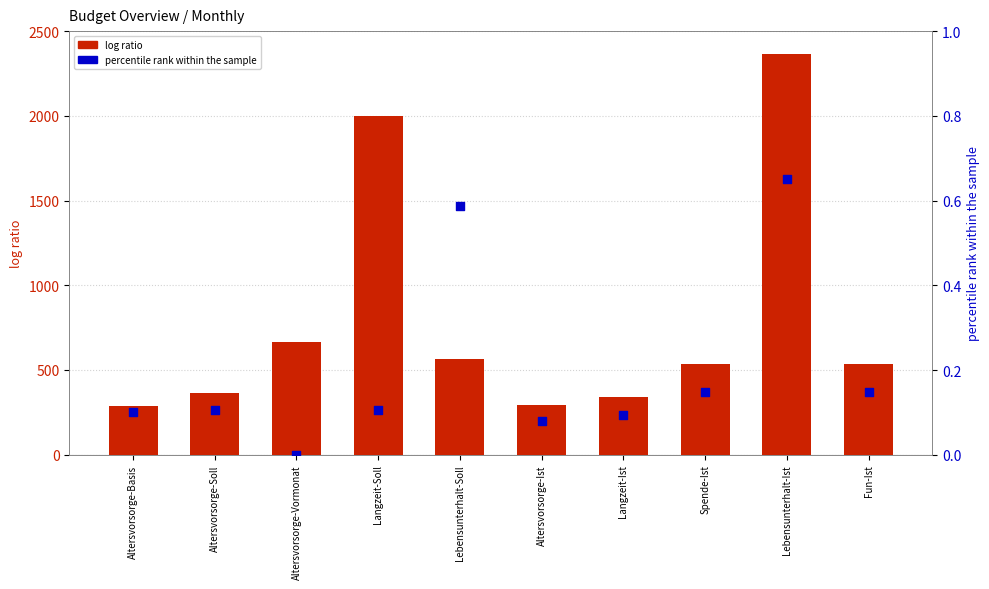

Is the value of percentile rank within the sample at Langzeit-Ist greater than the value of log ratio at Langzeit-Soll?

No